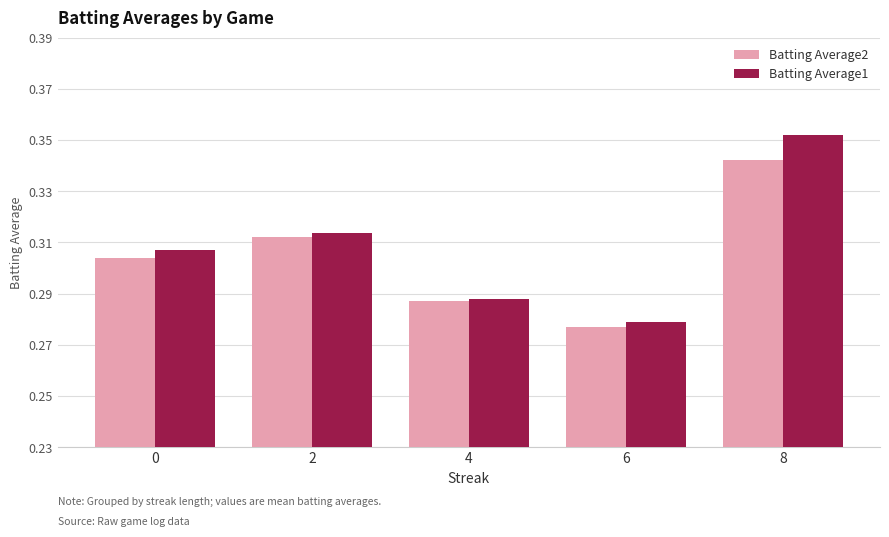

What are all the series names shown in the legend?

Batting Average2, Batting Average1